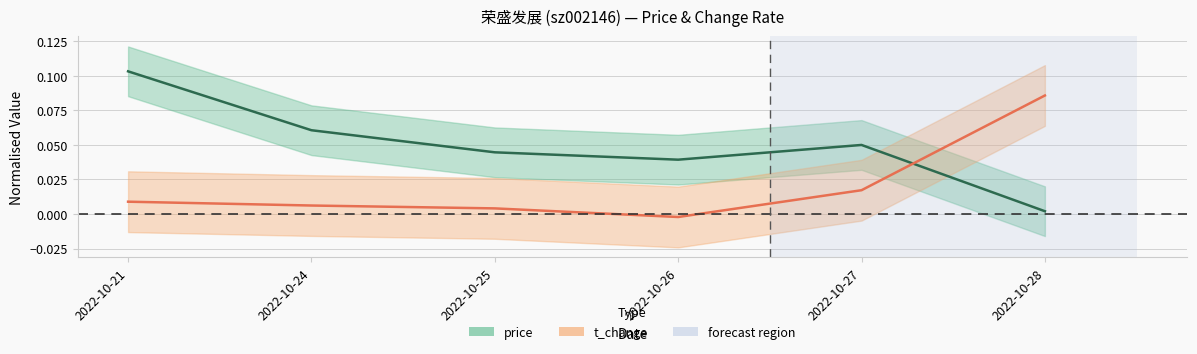

What is the total value across all series at 2022-10-24?

0.1